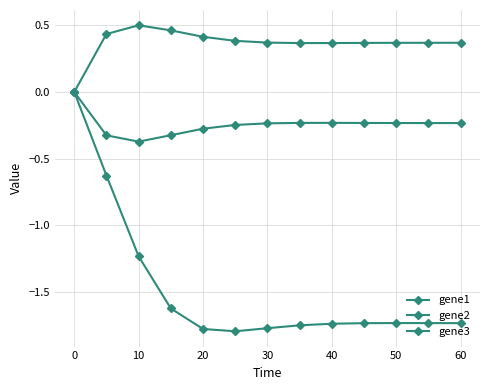

List the series in order of their peak value, lowest first.

gene1, gene2, gene3